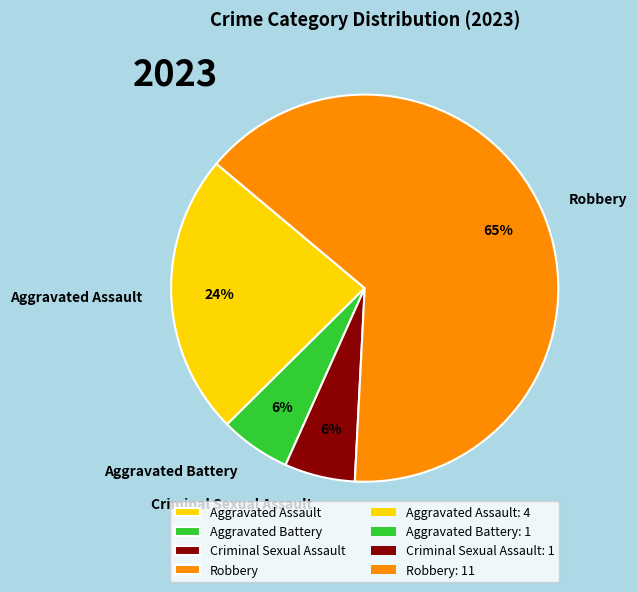

To the nearest percent, what portion does Criminal Sexual Assault represent?

6%